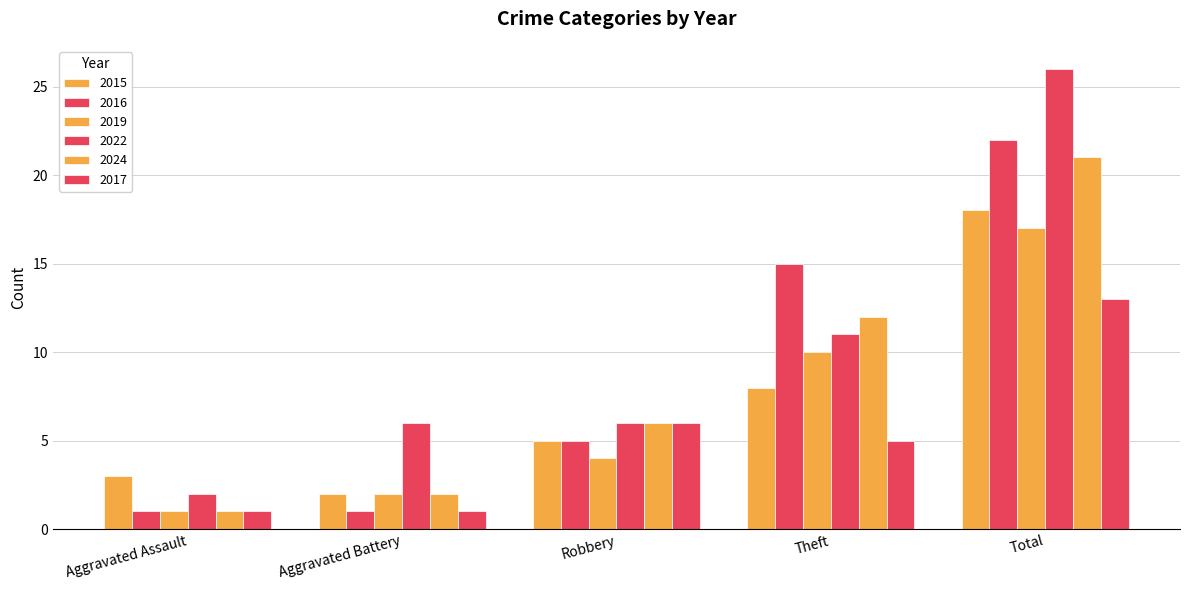

Reading right to left, what are all the values shown in this chart?

2015: 18	8	5	2	3
2016: 22	15	5	1	1
2019: 17	10	4	2	1
2022: 26	11	6	6	2
2024: 21	12	6	2	1
2017: 13	5	6	1	1